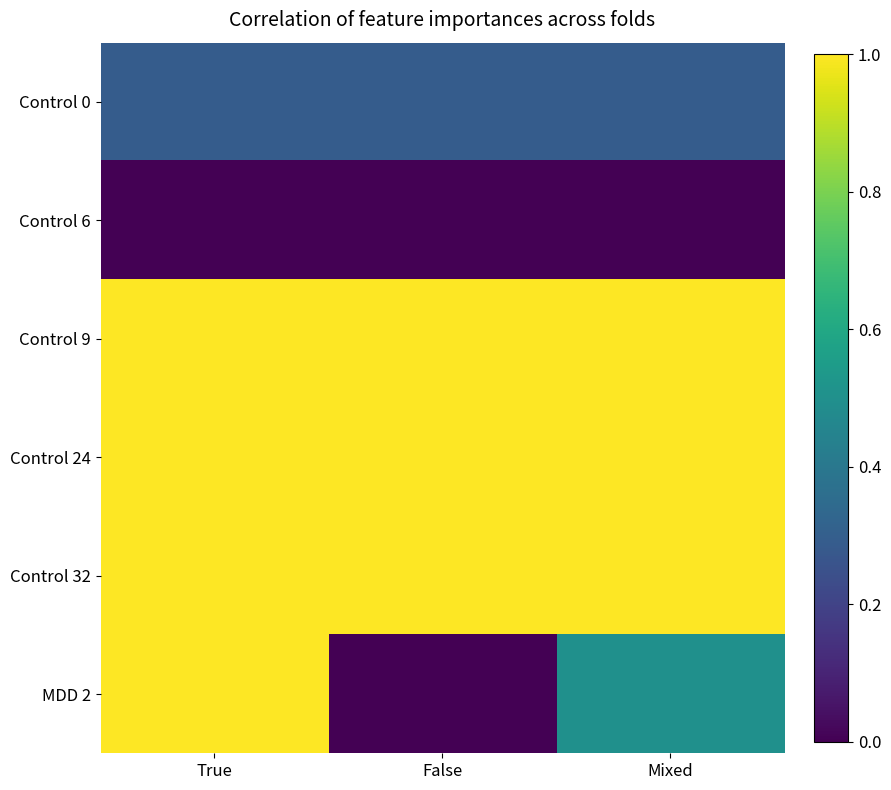

Reading left to right, list all the values displayed in this chart.

Control 0: True=0.3	False=0.3	Mixed=0.3
Control 6: True=0.0	False=0.0	Mixed=0.0
Control 9: True=1.0	False=1.0	Mixed=1.0
Control 24: True=1.0	False=1.0	Mixed=1.0
Control 32: True=1.0	False=1.0	Mixed=1.0
MDD 2: True=1.0	False=0.0	Mixed=0.5